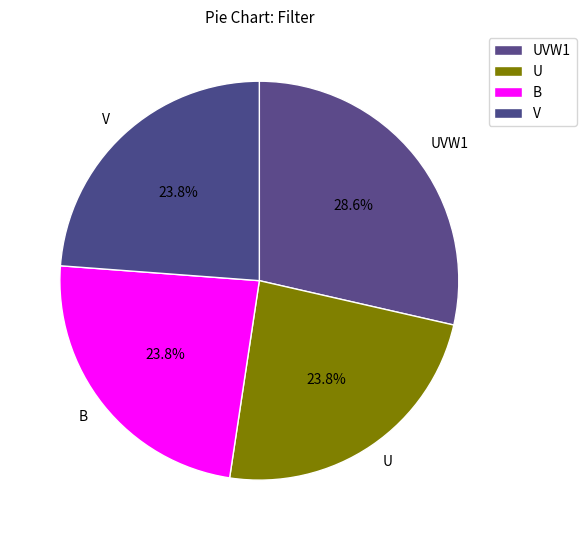

What percentage is the B slice, to the nearest percent?

24%